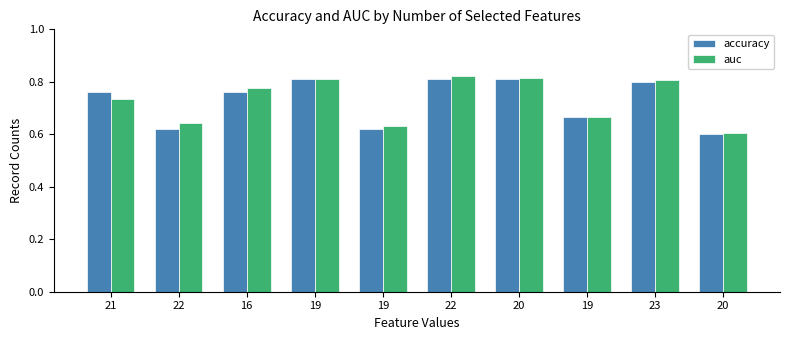

What is the difference between the auc values at 21 and 19?

0.1